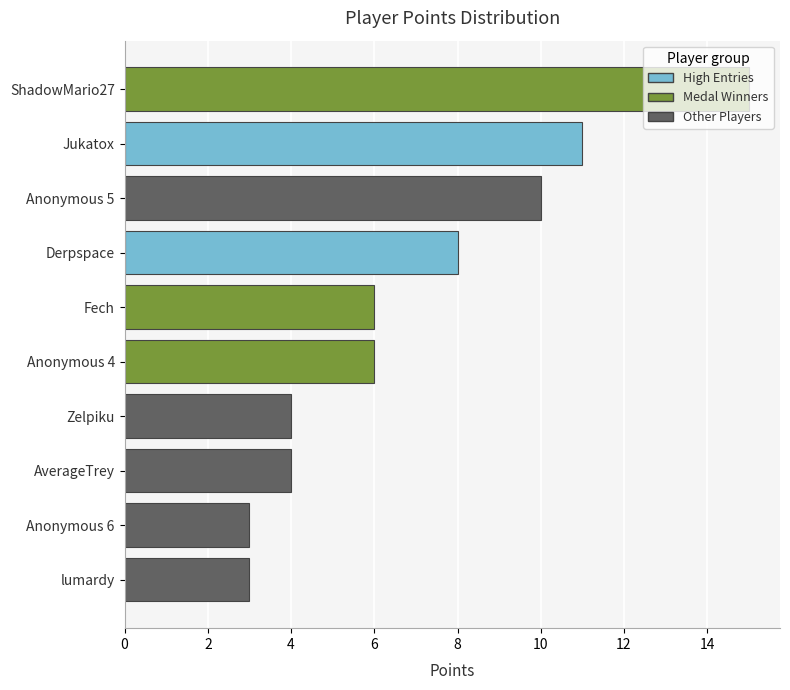

How many series are shown in this chart?

1